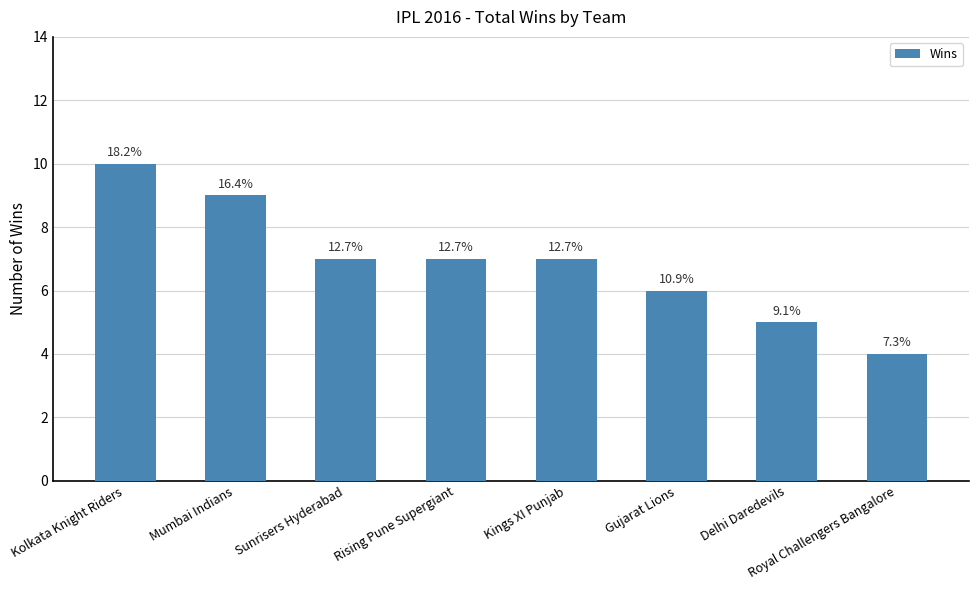

What is the difference between the maximum and minimum values?

6